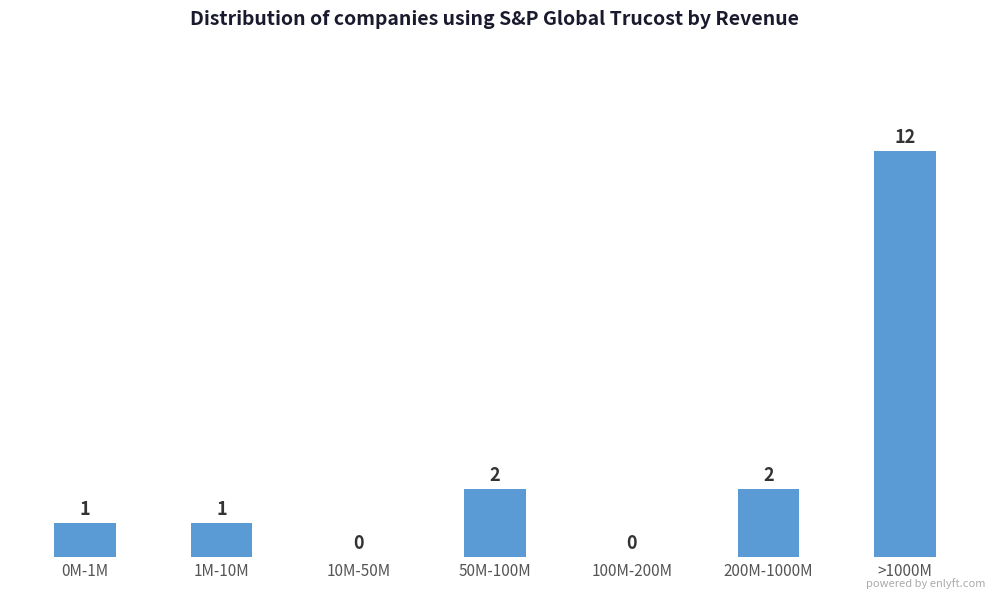

Reading left to right, list all the values displayed in this chart.

0M-1M=1	1M-10M=1	10M-50M=0	50M-100M=2	100M-200M=0	200M-1000M=2	>1000M=12